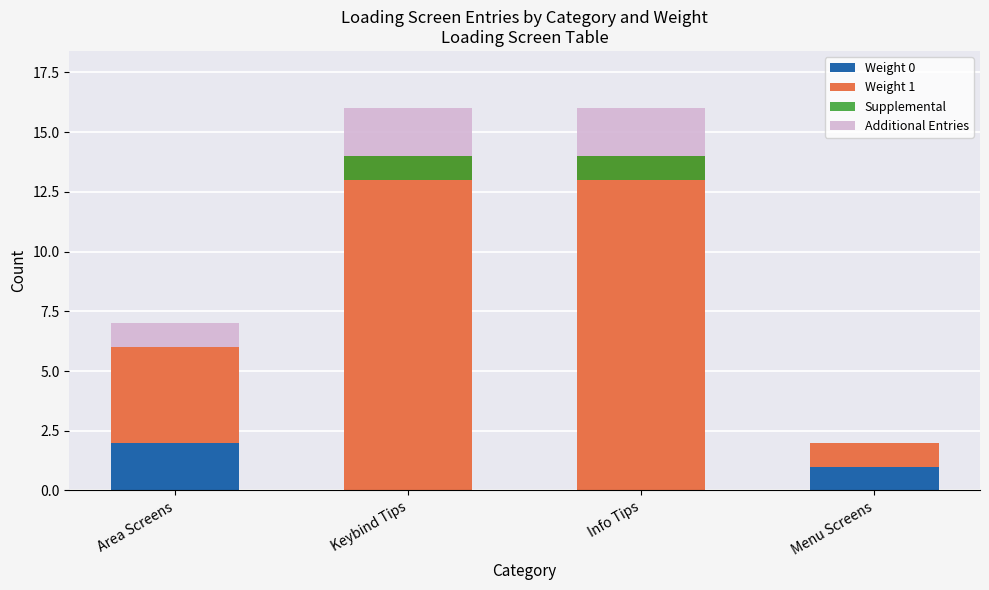

Count the number of categories in the chart.

4